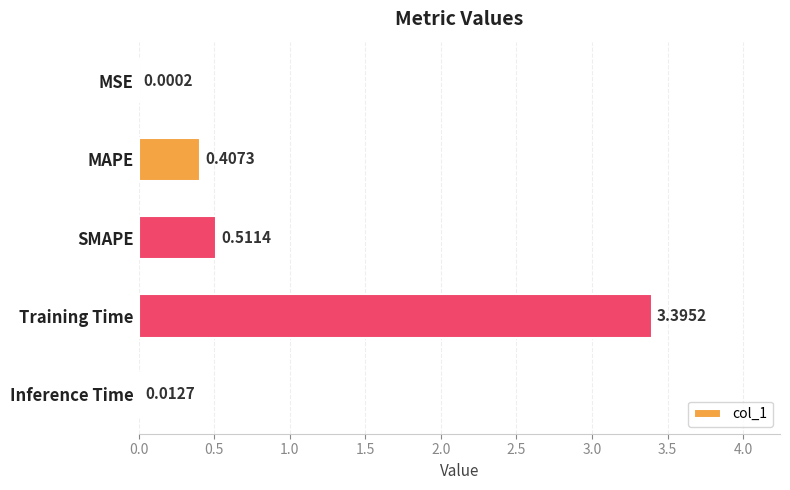

At which label is the value closest to 1?

SMAPE